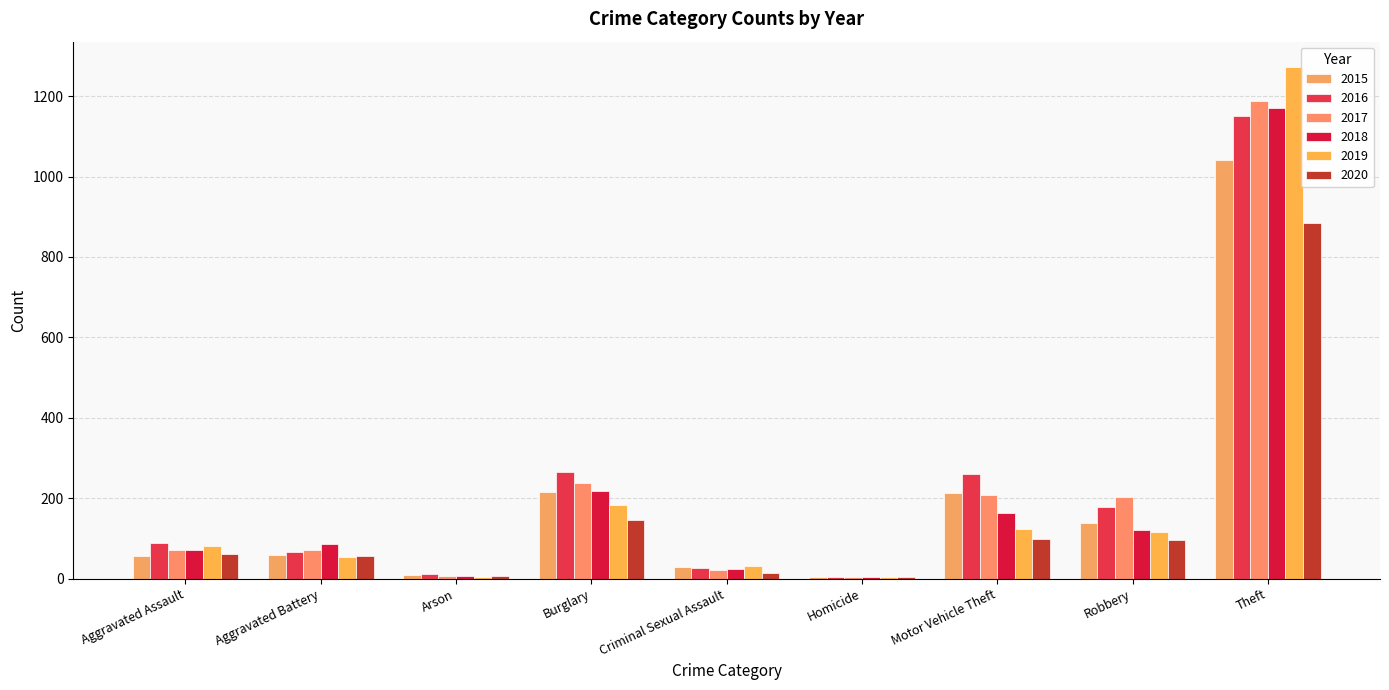

What are all the series names shown in the legend?

2015, 2016, 2017, 2018, 2019, 2020